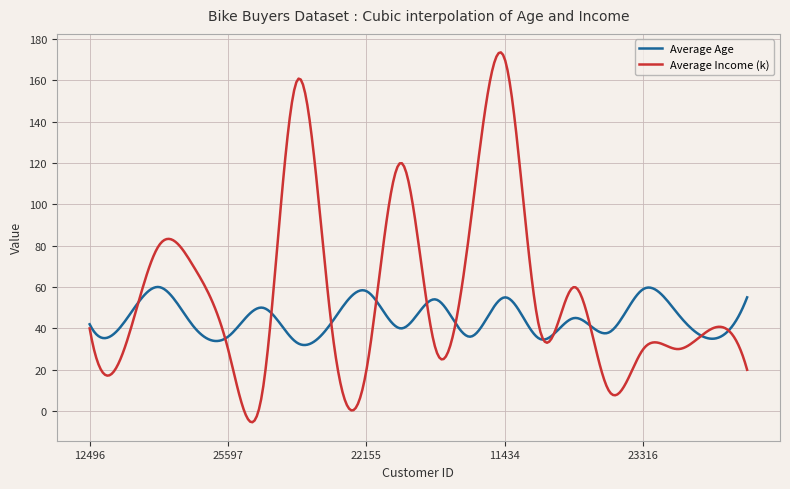

Count the number of categories in the chart.

300